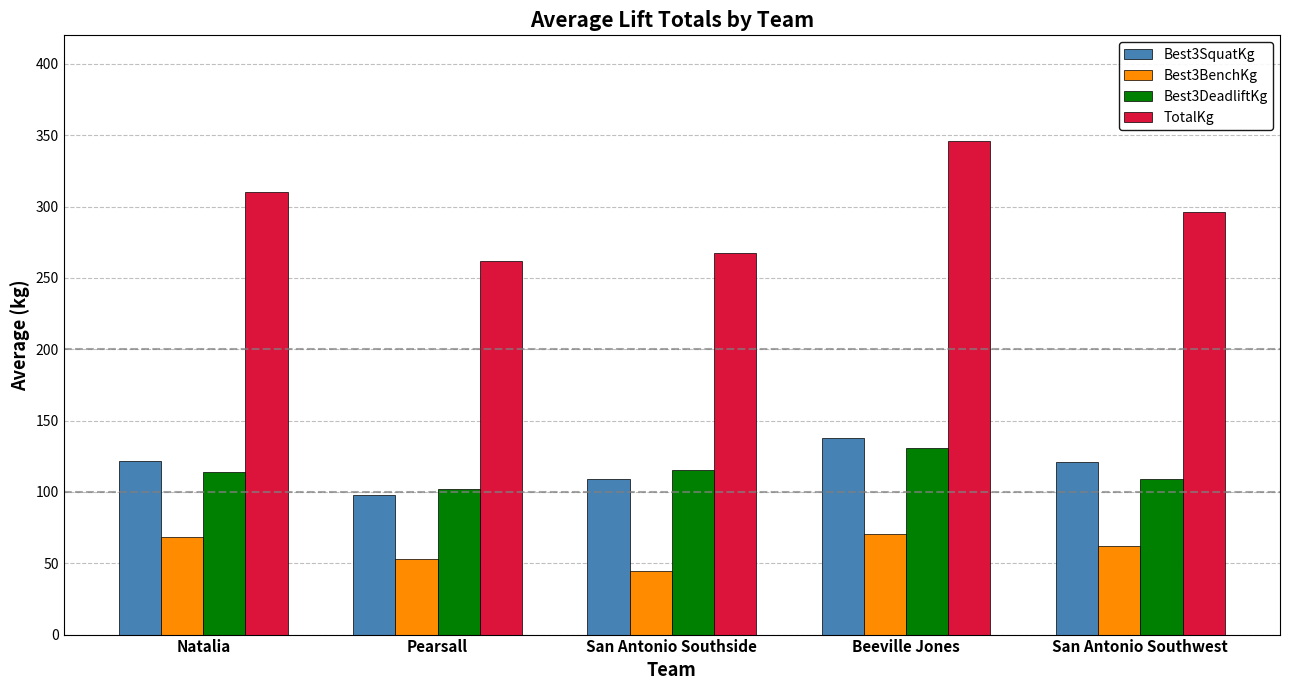

Is the value of TotalKg at San Antonio Southwest greater than the value of Best3SquatKg at Beeville Jones?

Yes